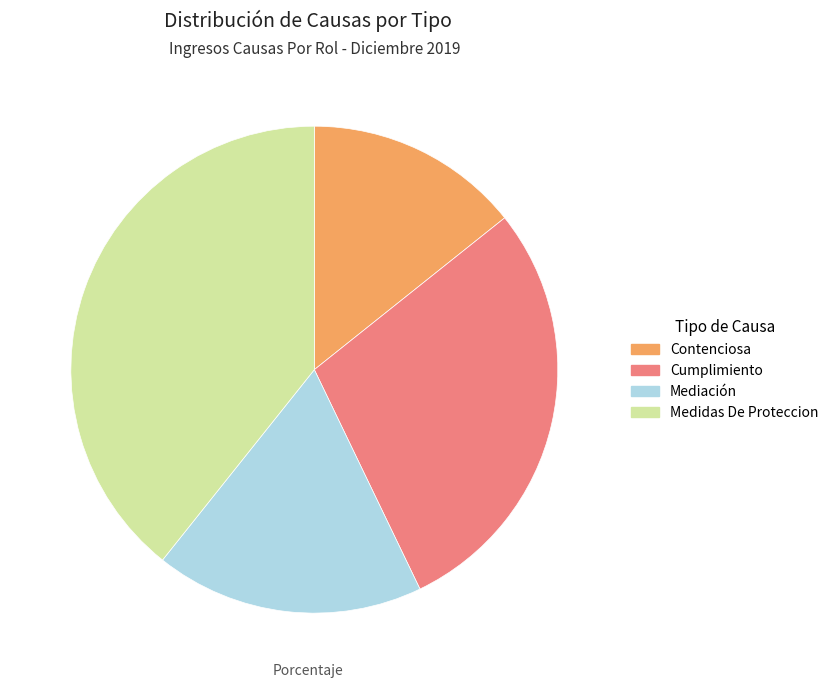

How many slices are in this pie chart?

4